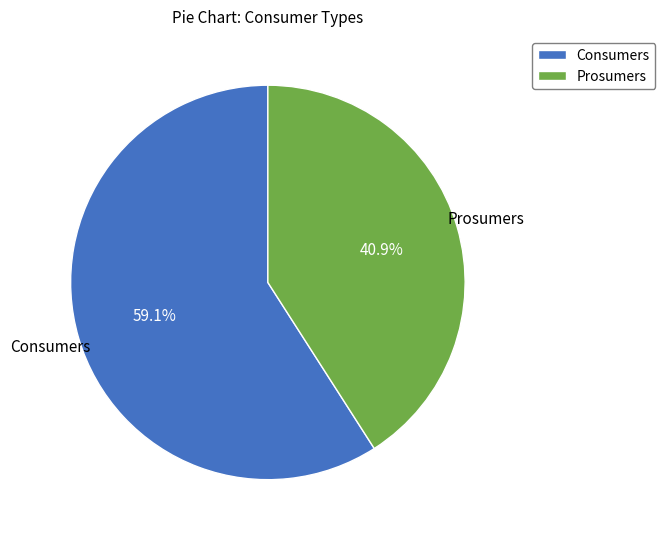

What is the majority slice?

Consumers